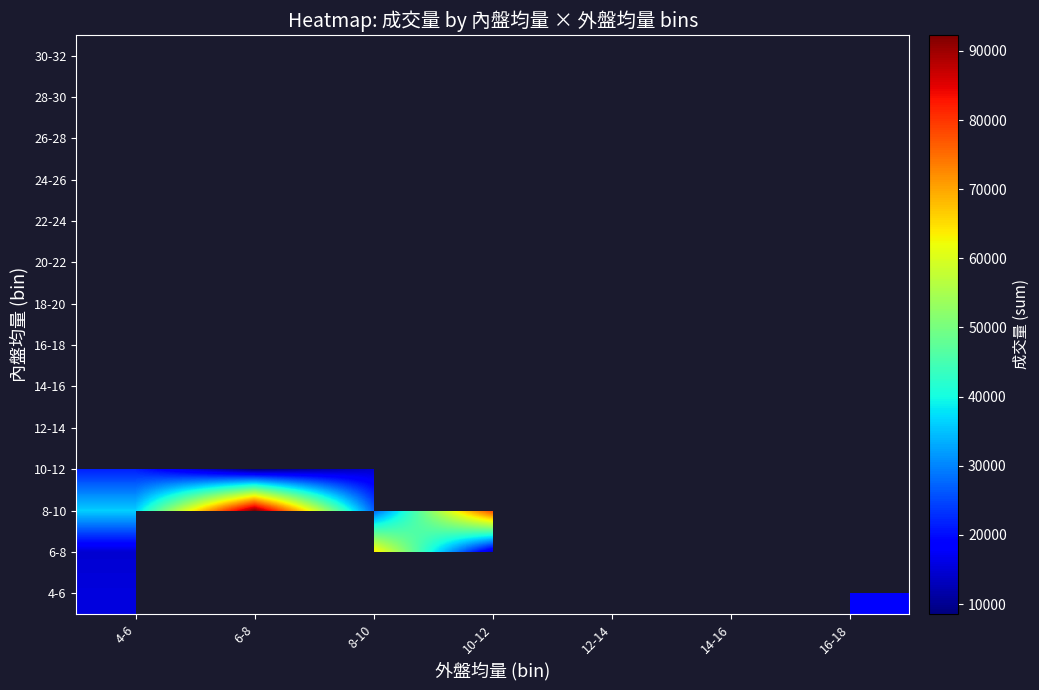

Which has a higher value, 10-12 or 4-6?

4-6